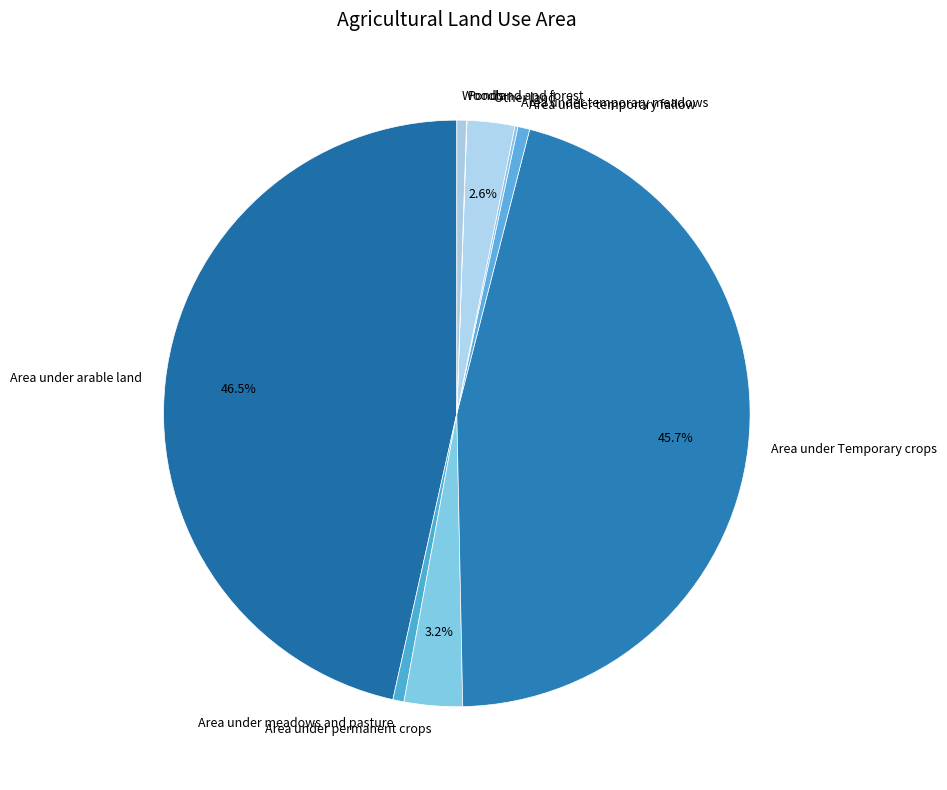

Is there a majority slice in this chart?

No